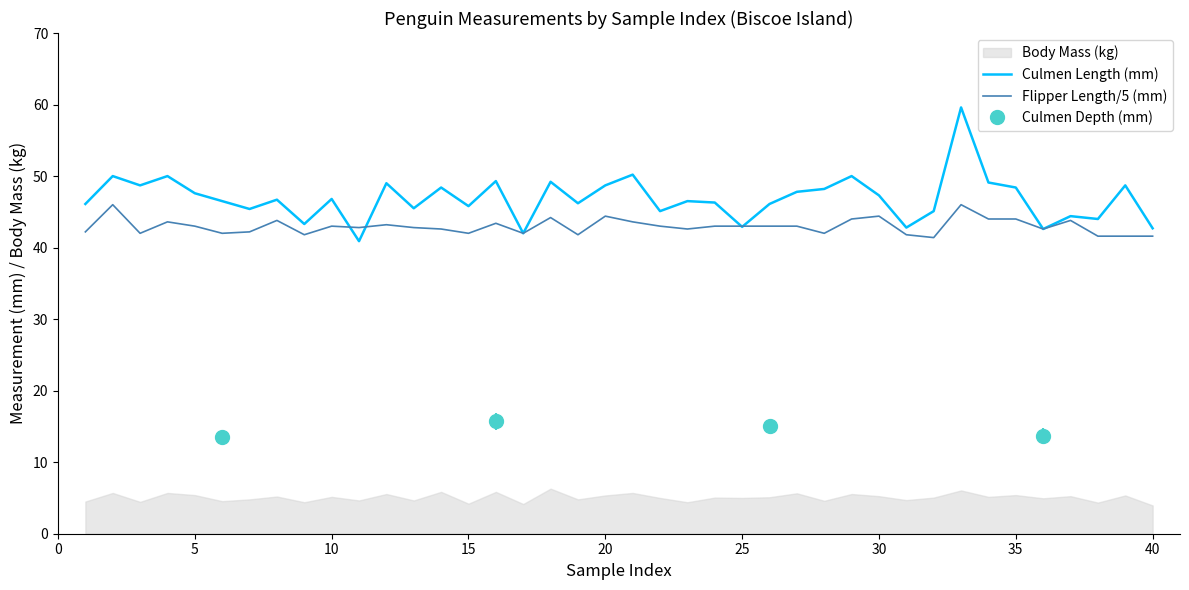

Reading right to left, list all the values displayed in this chart.

Culmen Length (mm): 42.7	48.7	44.0	44.4	42.6	48.4	49.1	59.6	45.1	42.8	47.3	50.0	48.2	47.8	46.1	42.9	46.3	46.5	45.1	50.2	48.7	46.2	49.2	42.0	49.3	45.8	48.4	45.5	49.0	40.9	46.8	43.3	46.7	45.4	46.5	47.6	50.0	48.7	50.0	46.1
Flipper Length/5 (mm): 41.6	41.6	41.6	43.8	42.6	44.0	44.0	46.0	41.4	41.8	44.4	44.0	42.0	43.0	43.0	43.0	43.0	42.6	43.0	43.6	44.4	41.8	44.2	42.0	43.4	42.0	42.6	42.8	43.2	42.8	43.0	41.8	43.8	42.2	42.0	43.0	43.6	42.0	46.0	42.2